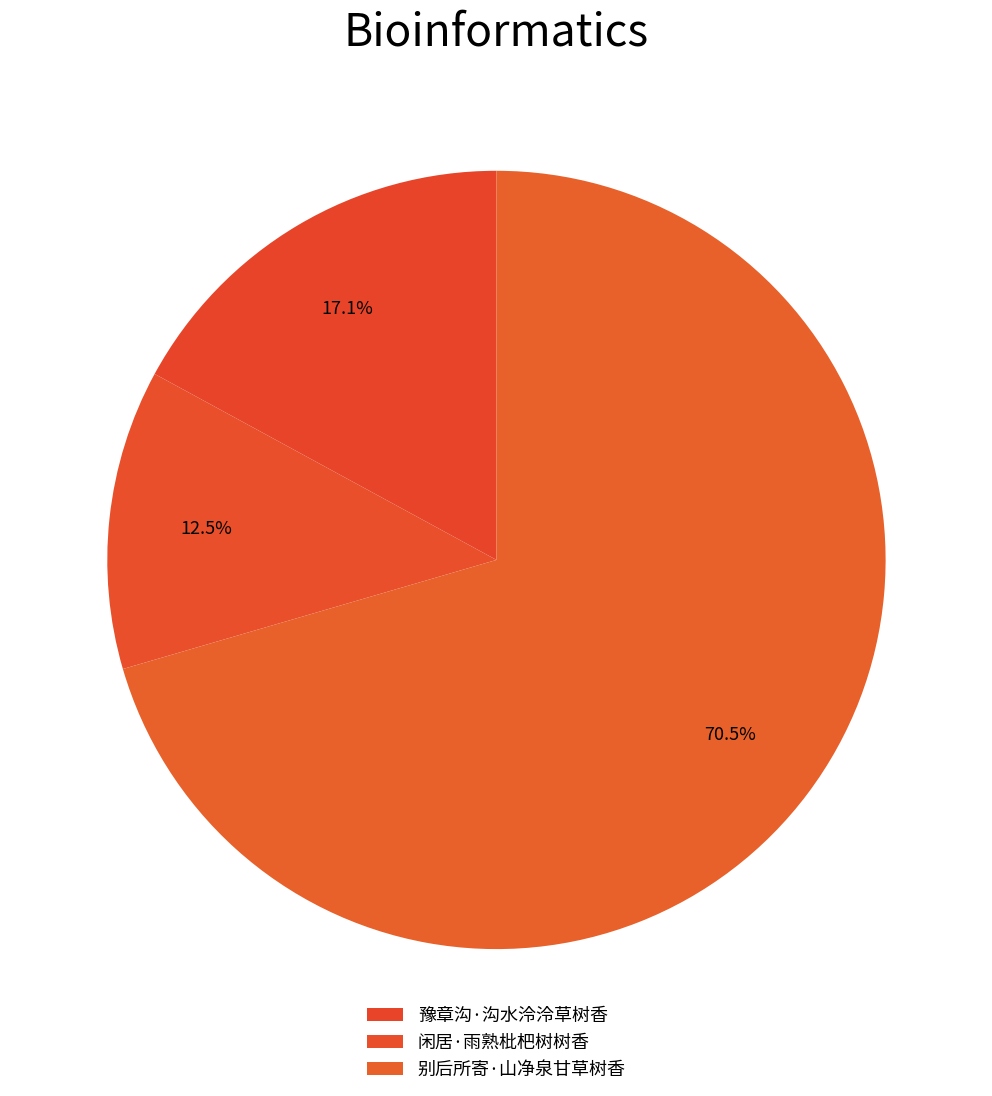

How many segments does this pie chart have?

3